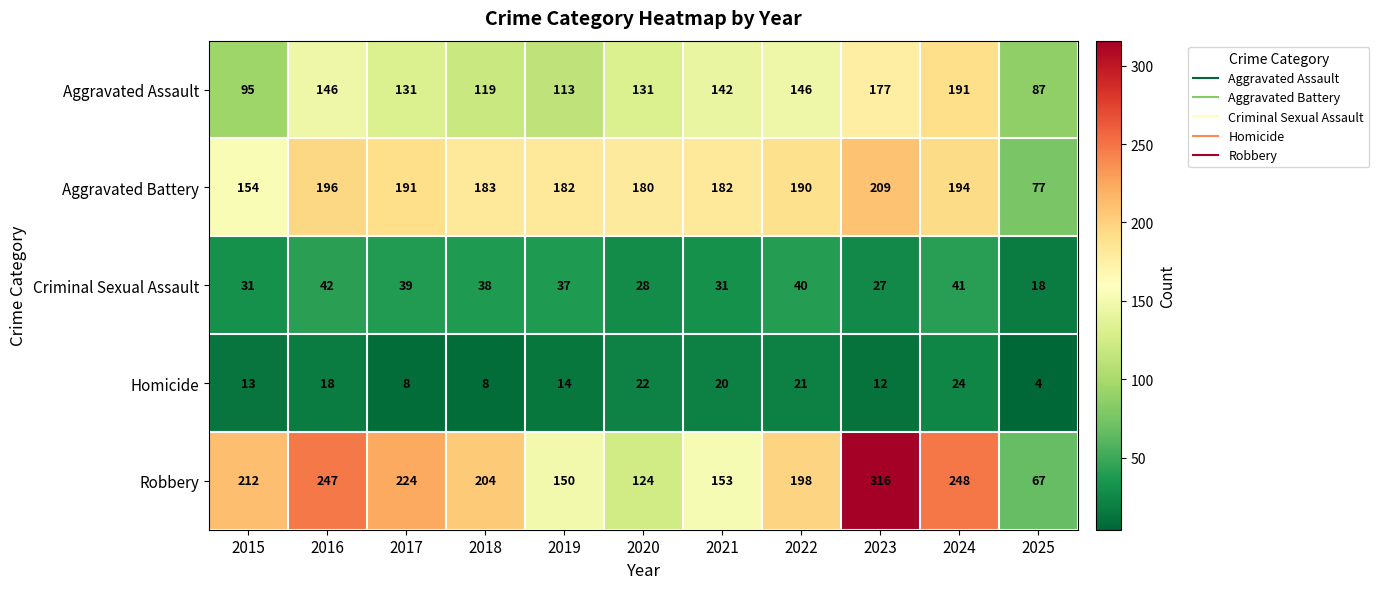

Which series has the largest range (max minus min)?

Robbery